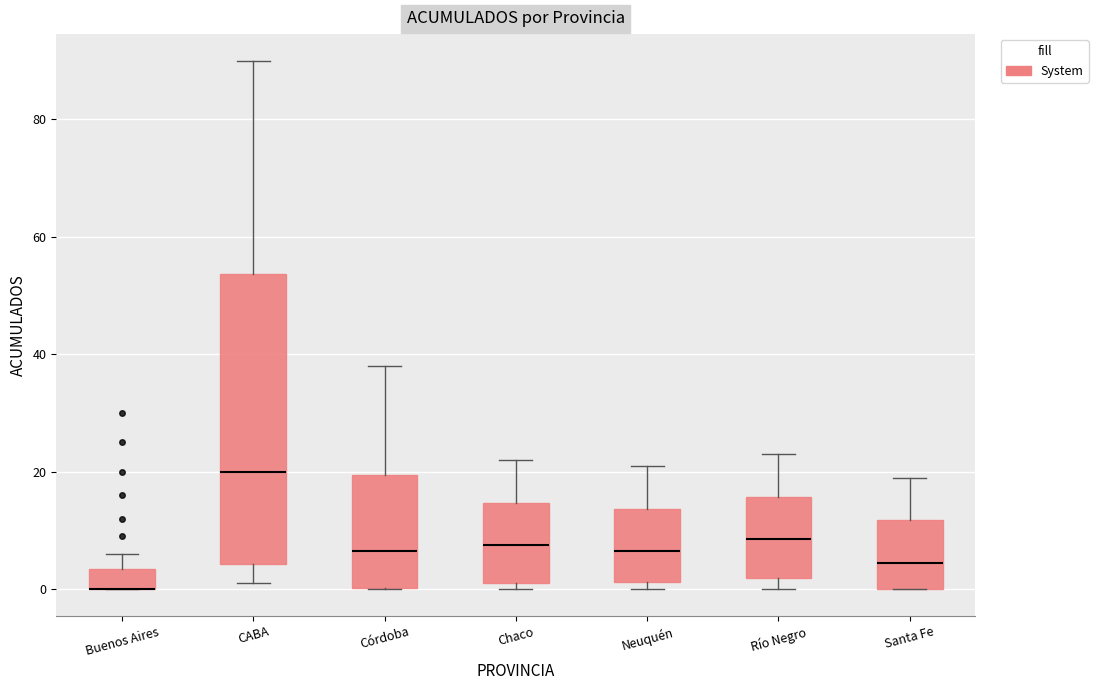

Where is the upper edge of the box for Santa Fe on the y-axis? The values are not printed on the chart, so give them approximately, as read against the axis.

12